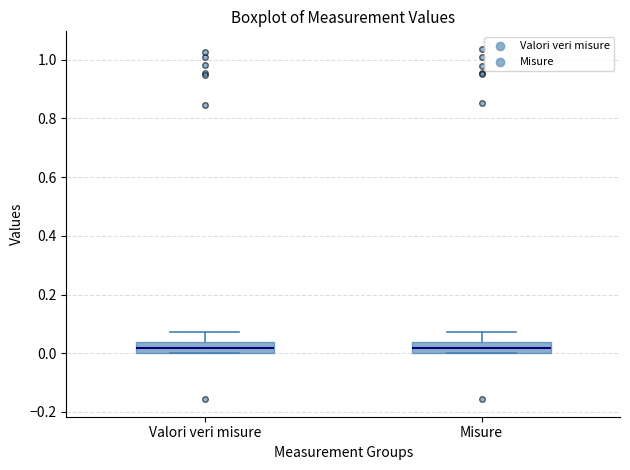

Reading left to right, read every box against the y-axis: the position of its median line, the range the box covers, and the ends of its whiskers. The values are not printed on the chart, so give them approximately, as read against the axis.

Valori veri misure: median 0.02, box 0.00 to 0.04, whiskers 0.00 to 0.08
Misure: median 0.02, box 0.00 to 0.04, whiskers 0.00 to 0.08